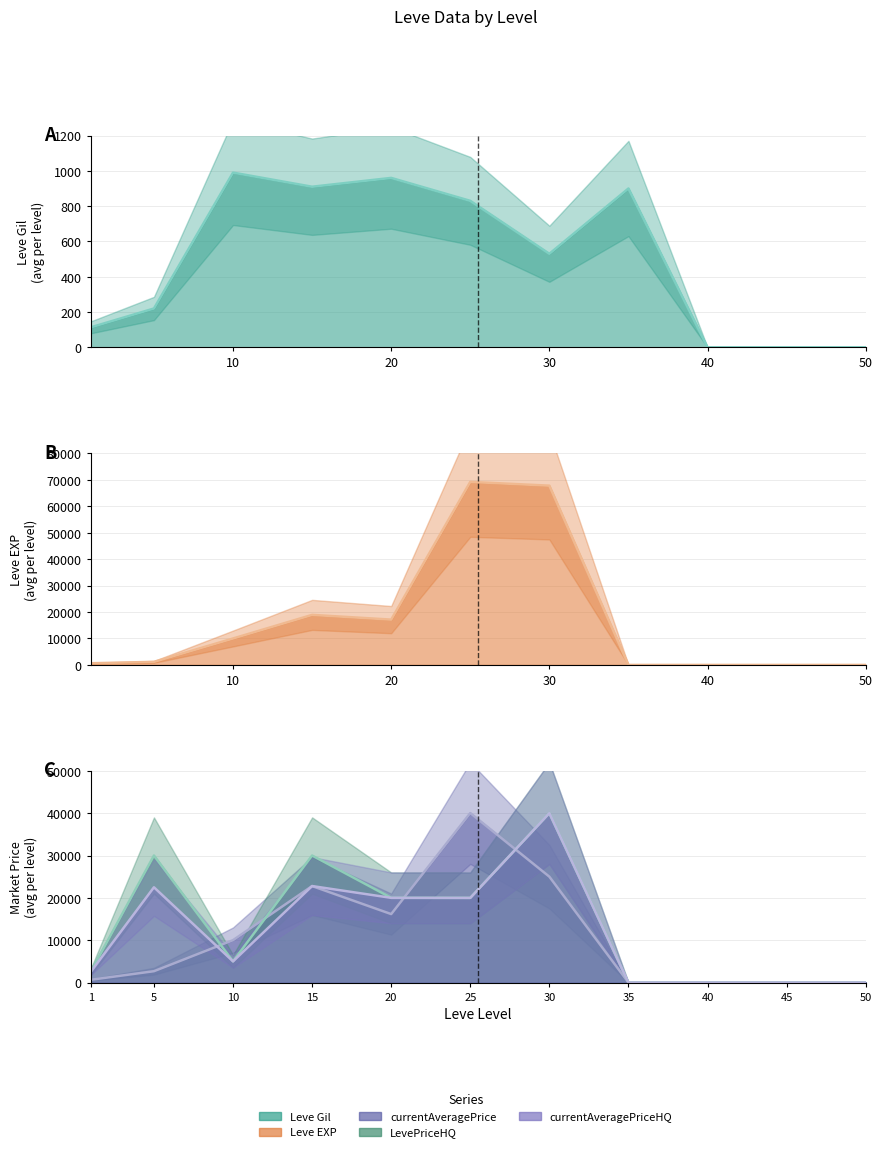

The Leve EXP series shows 67730 at 30. True or false?

True